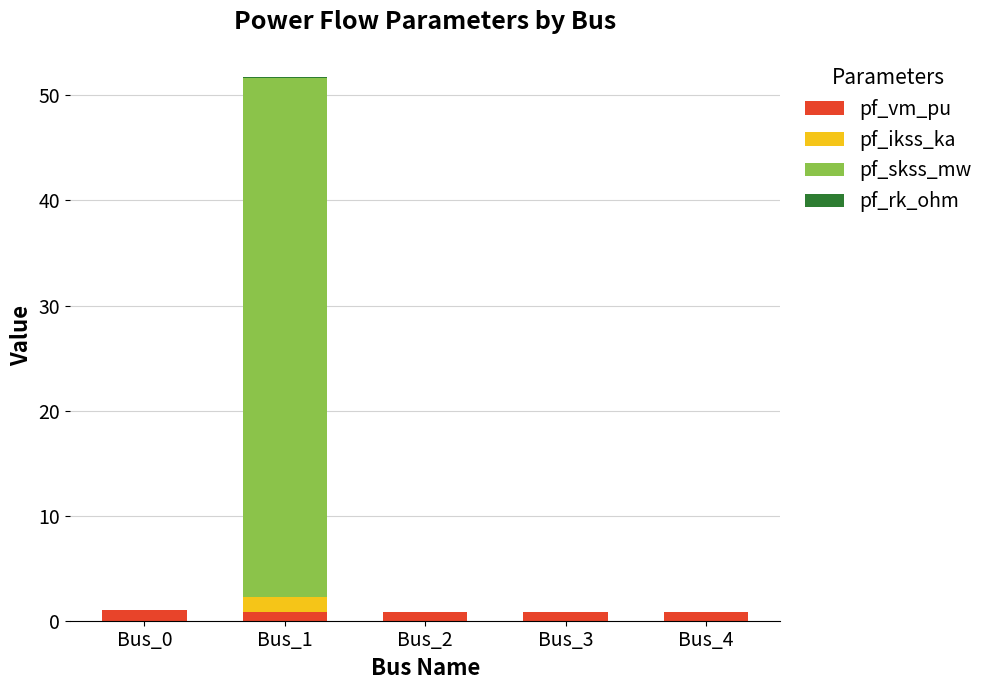

Is it true that pf_vm_pu equals 0.9 at Bus_2?

True